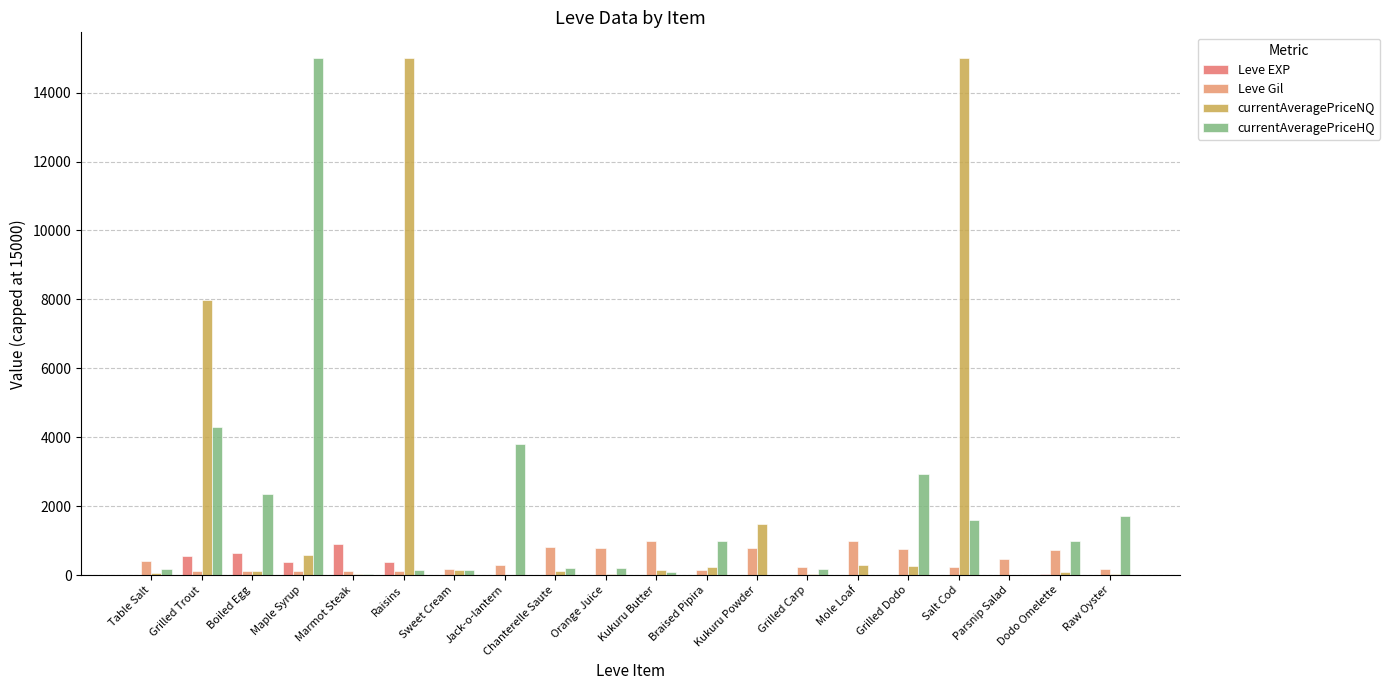

What is the highest value of the currentAveragePriceNQ series?

15000.0